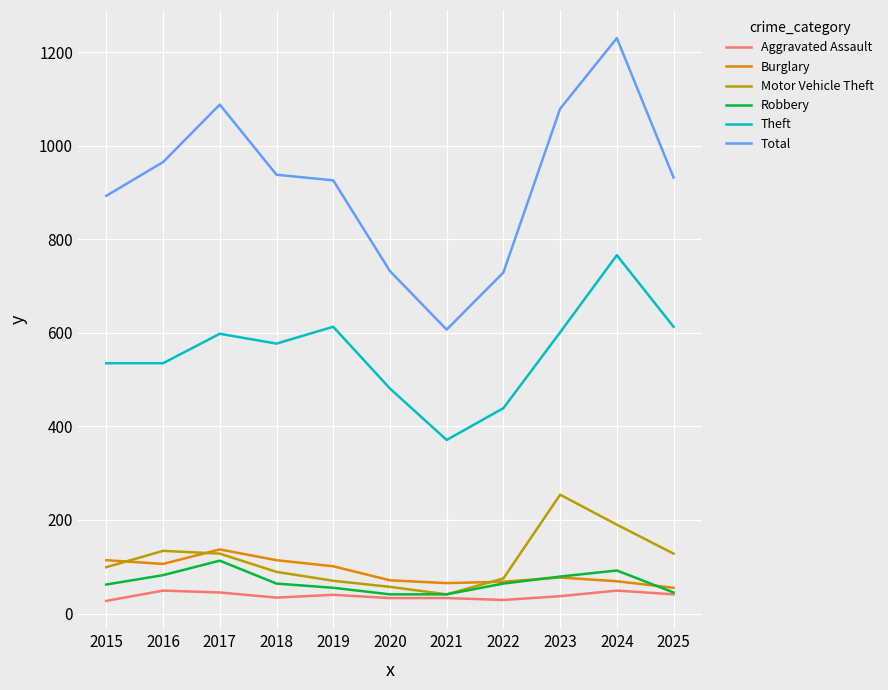

The value of Motor Vehicle Theft at 2017 is 74. True or false?

False